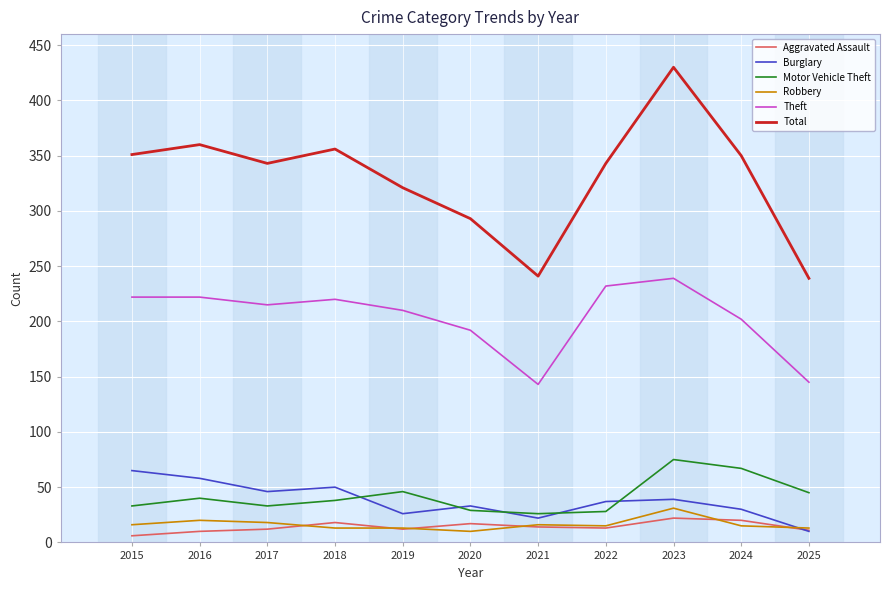

What is the highest value of the Burglary series?

65